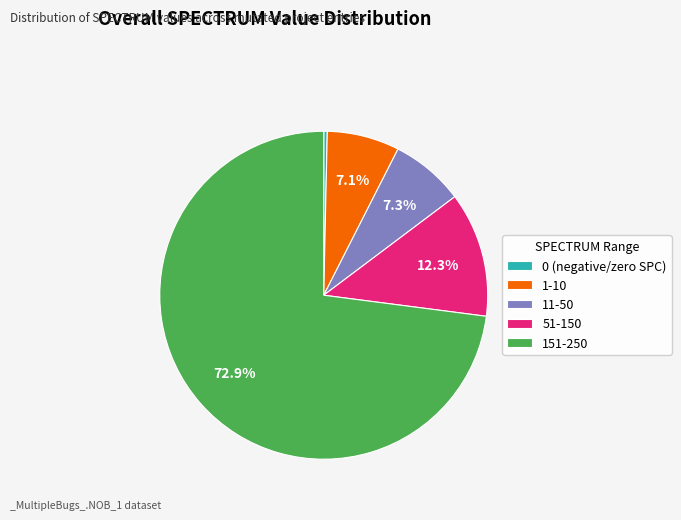

Which slice is the smallest?

0 (negative/zero SPC)